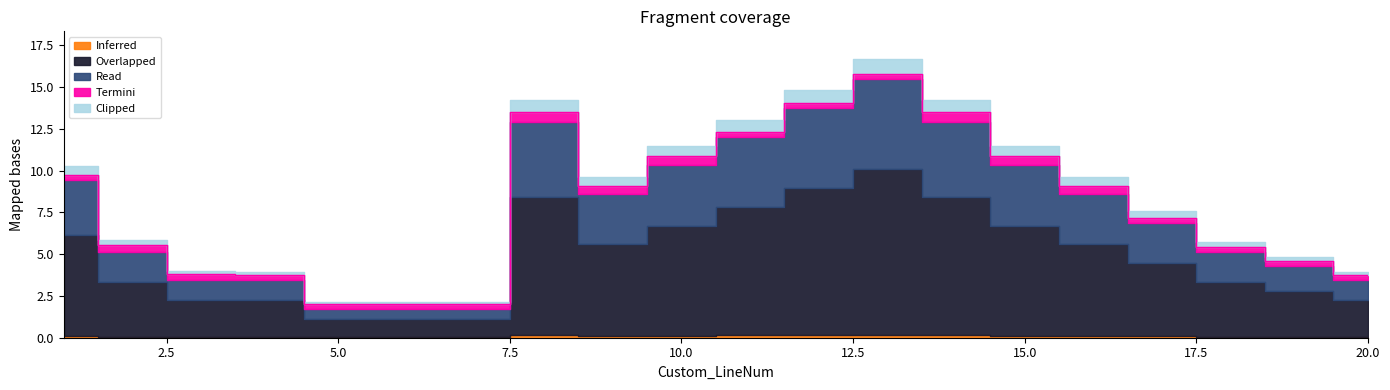

Rank the series by their maximum value, from lowest to highest.

Inferred, Termini, Clipped, Read, Overlapped